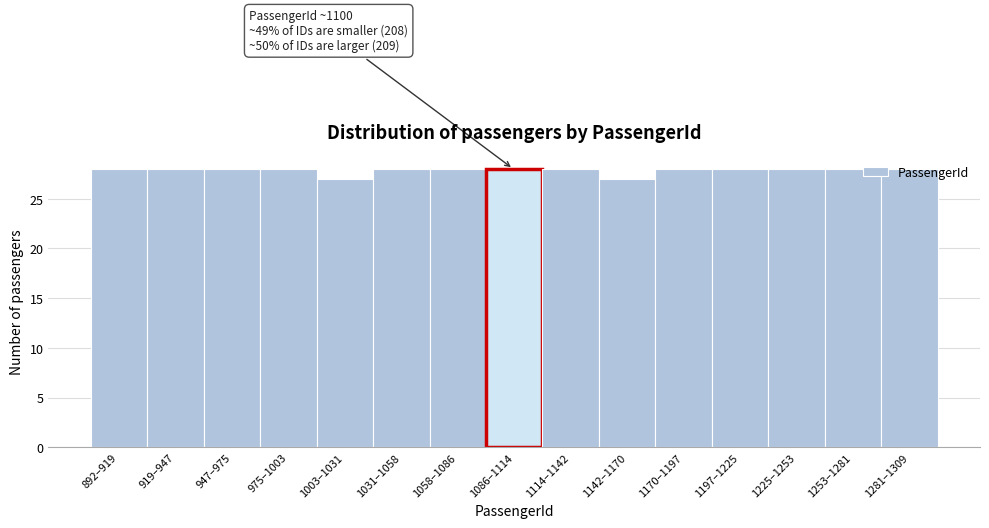

What is the sum of the values at 892–919 and 919–947?

56